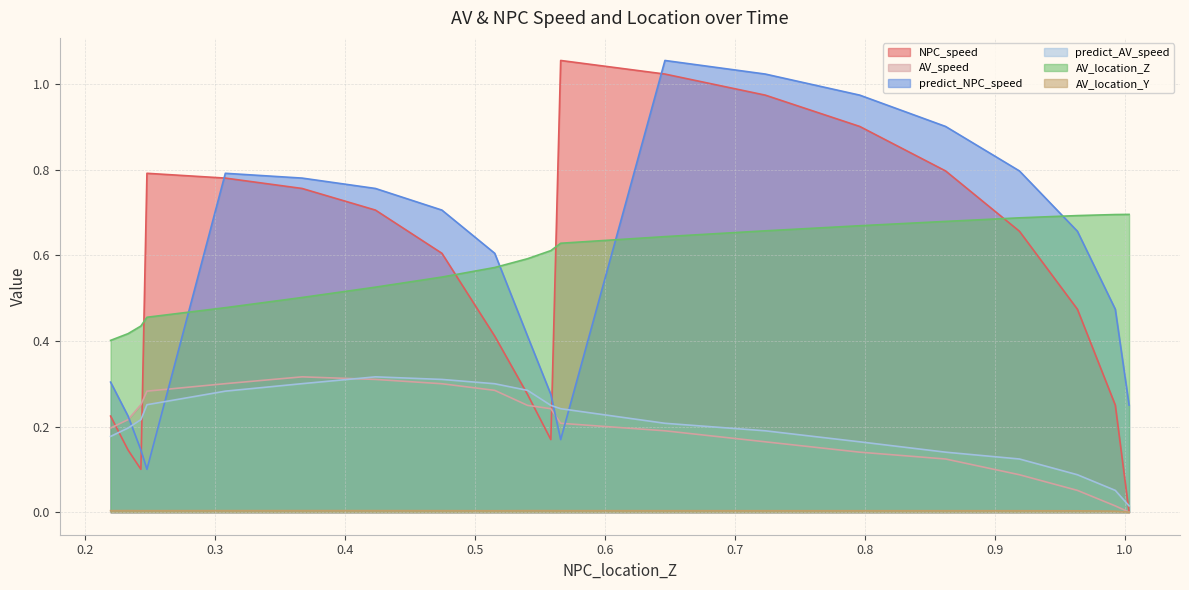

How many intersections are there between predict_AV_speed and predict_NPC_speed?

4